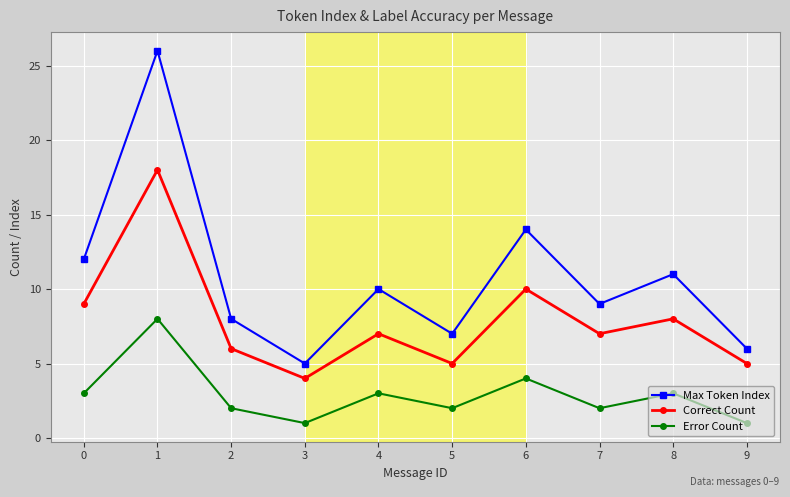

True or false: Correct Count and Error Count cross at least once.

False